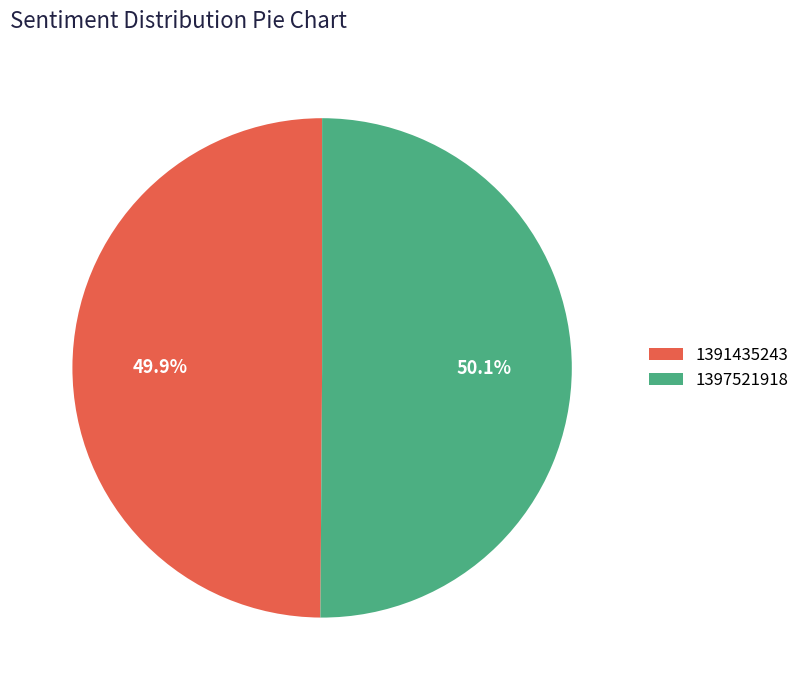

Does any single category account for the majority?

Yes